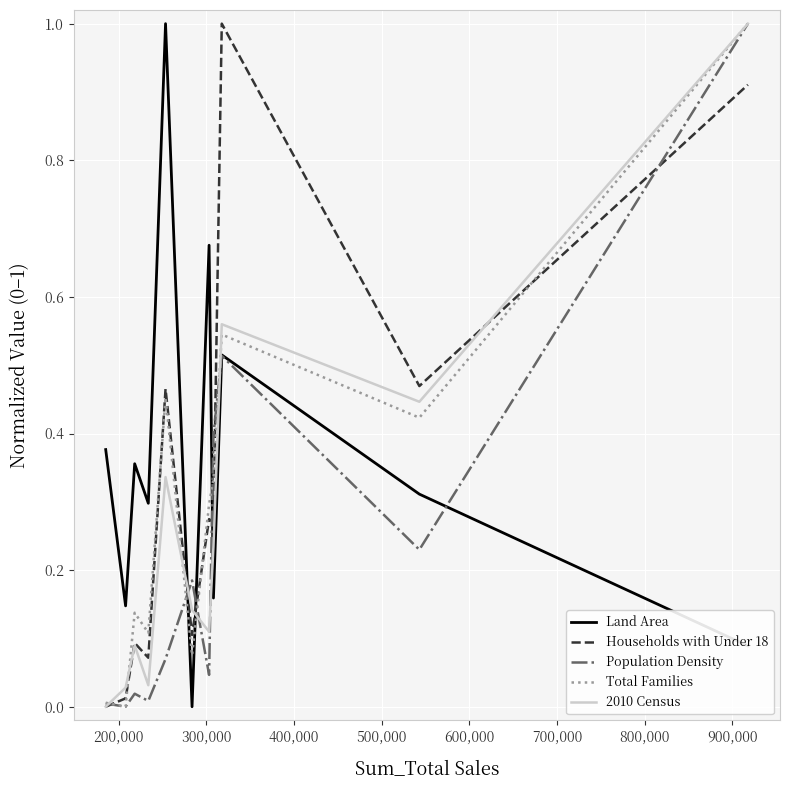

How many times do Land Area and Households with Under 18 cross each other?

3